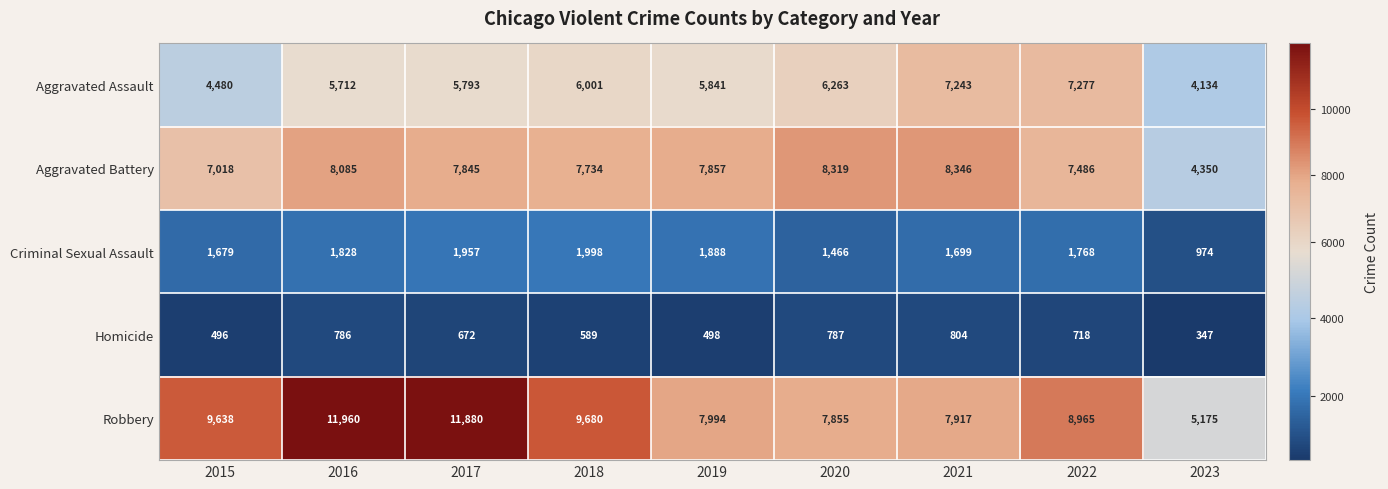

Between 2016 and 2019, which series saw the biggest shift?

Robbery